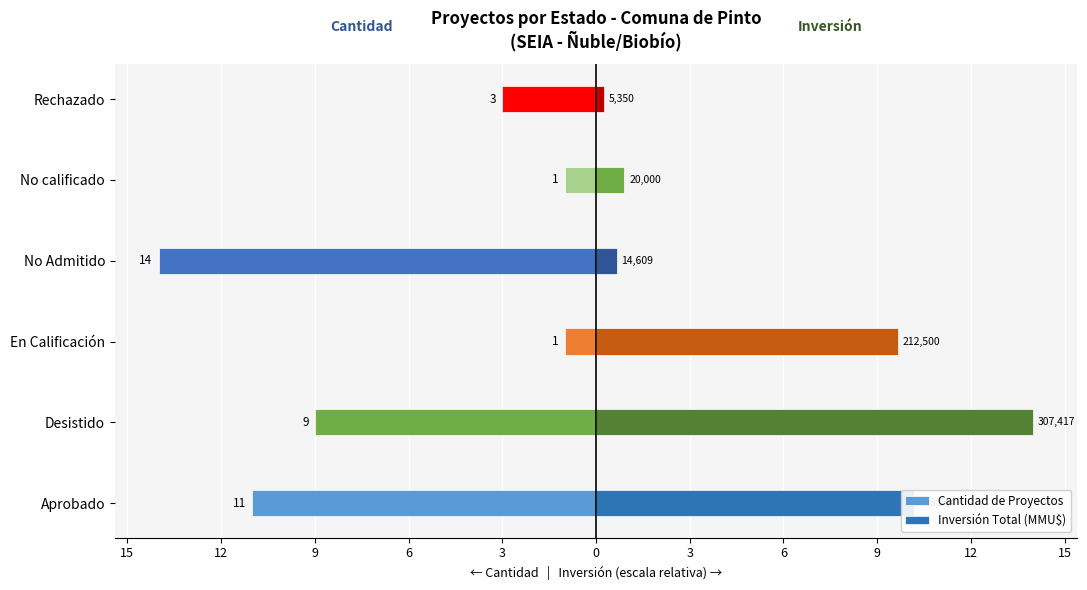

What value does the Cantidad de Proyectos series have at No calificado?

-1.0